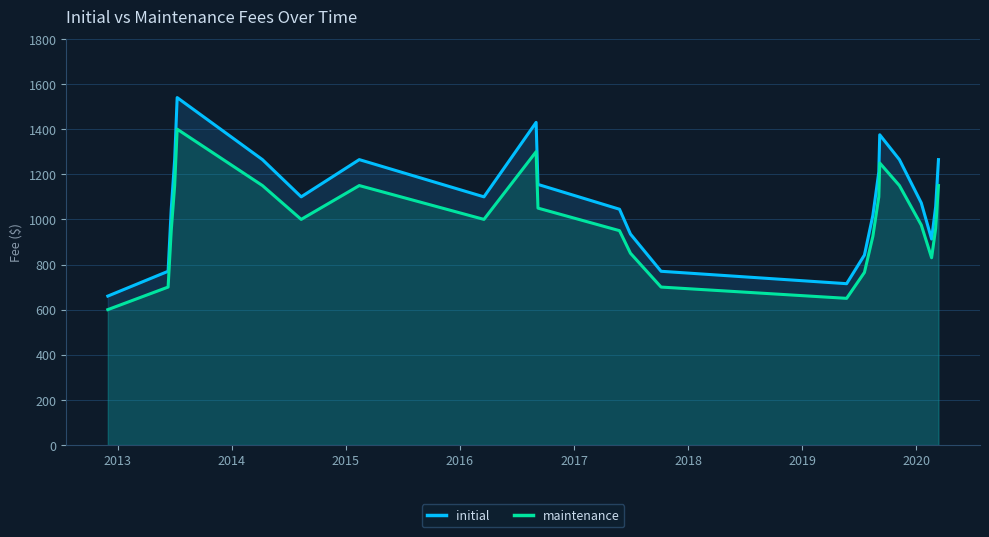

In initial, how many points are lower than both neighbors (excluding endpoints)?

4